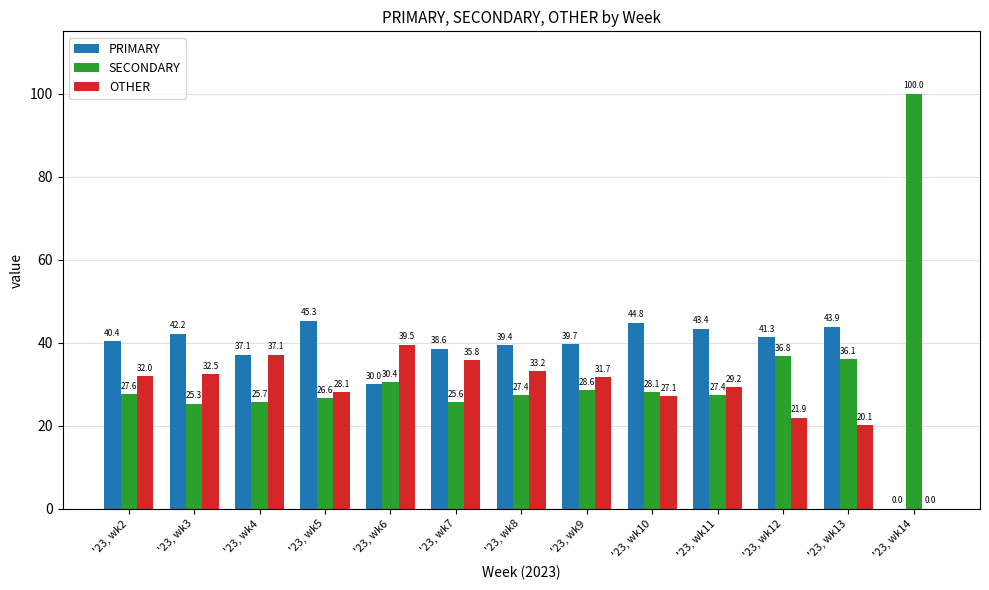

At which label is OTHER closest to 19?

'23, wk13